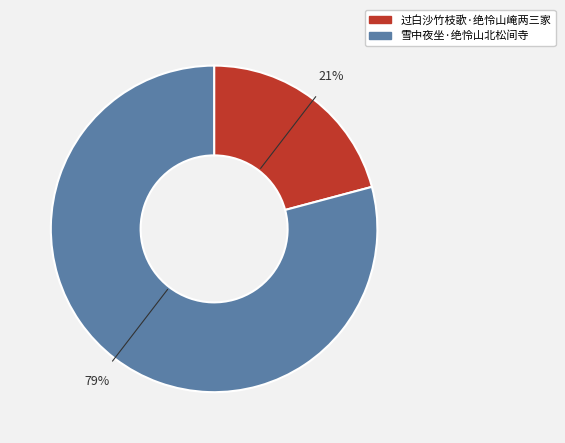

What is the ratio of the value at 过白沙竹枝歌·绝怜山崦两三家 to the value at 雪中夜坐·绝怜山北松间寺?

0.3